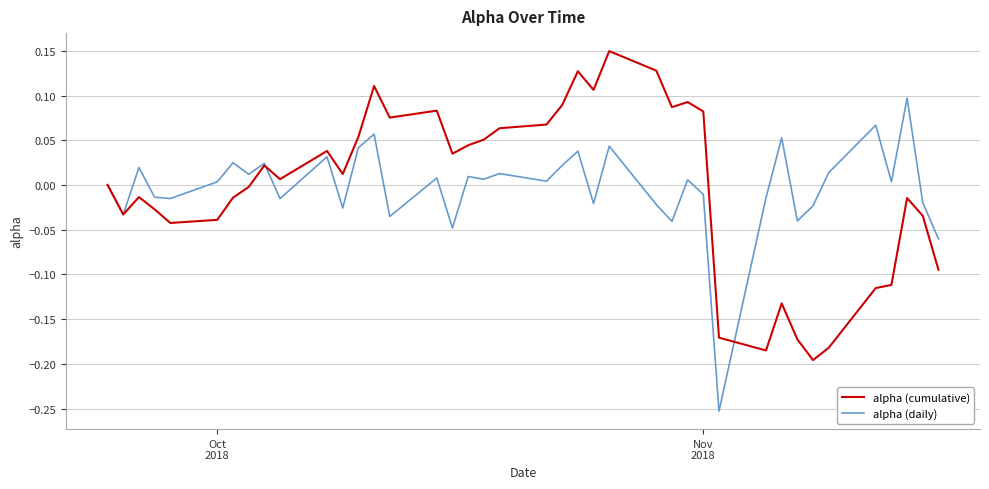

Is this an area chart (filled region under the line)?

No